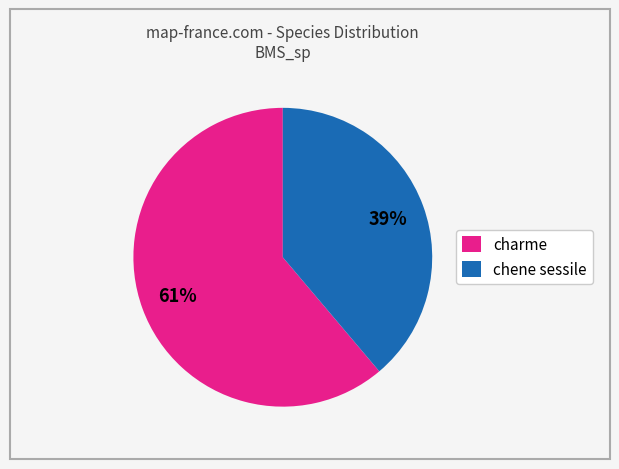

Is there a majority slice in this chart?

Yes